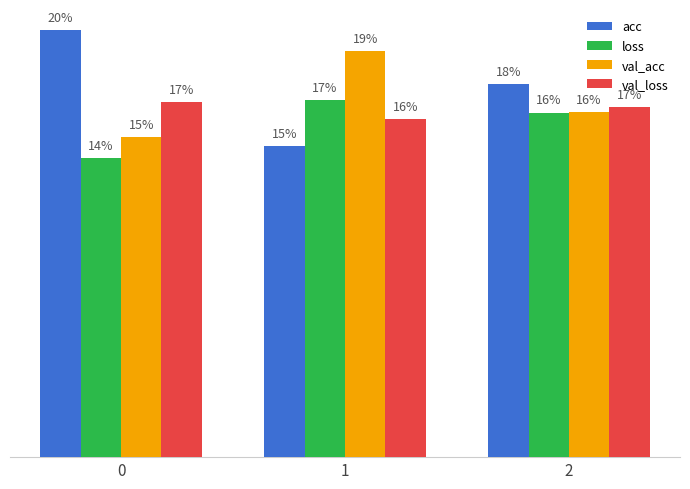

What is the minimum value shown in the chart?

0.1